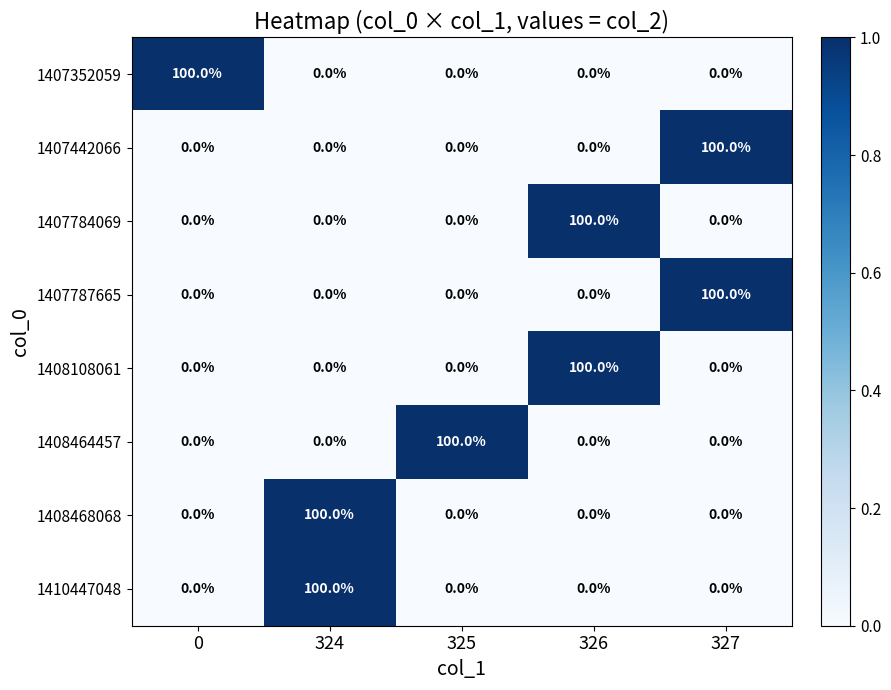

What is the total value across all series at 326?

200